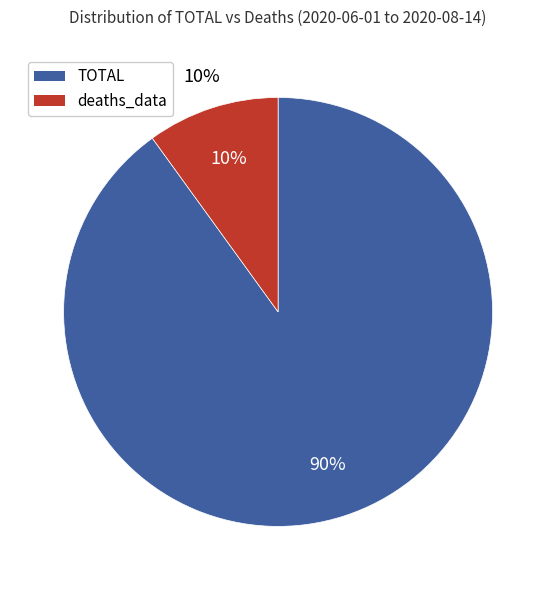

How many slices are in this pie chart?

2